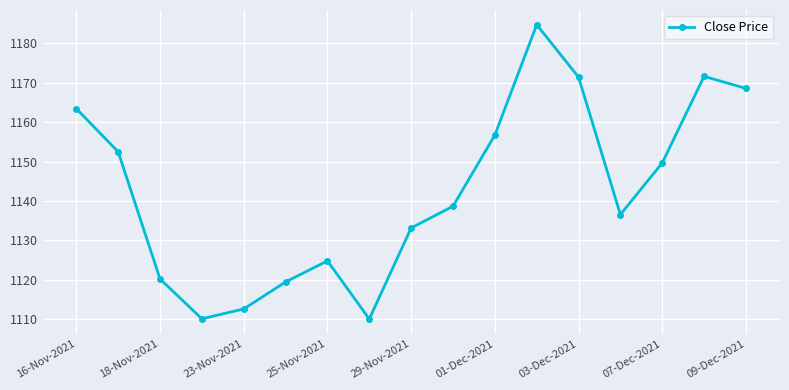

What is the average value?

1142.6